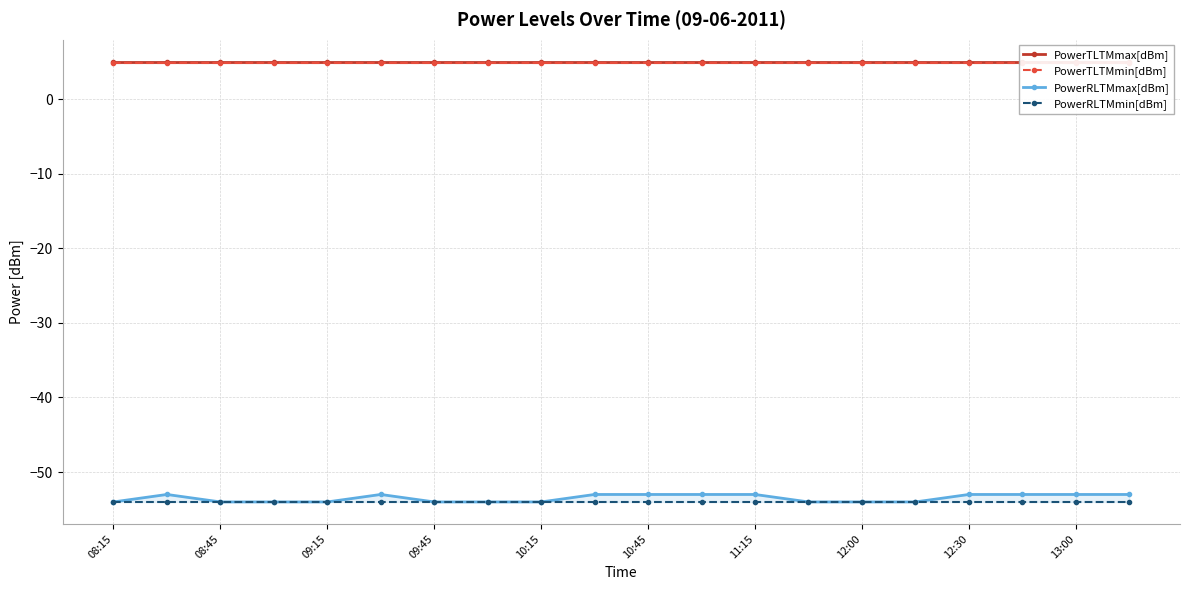

Is it true that PowerTLTMmin[dBm] equals 4.8 at 11:15?

True